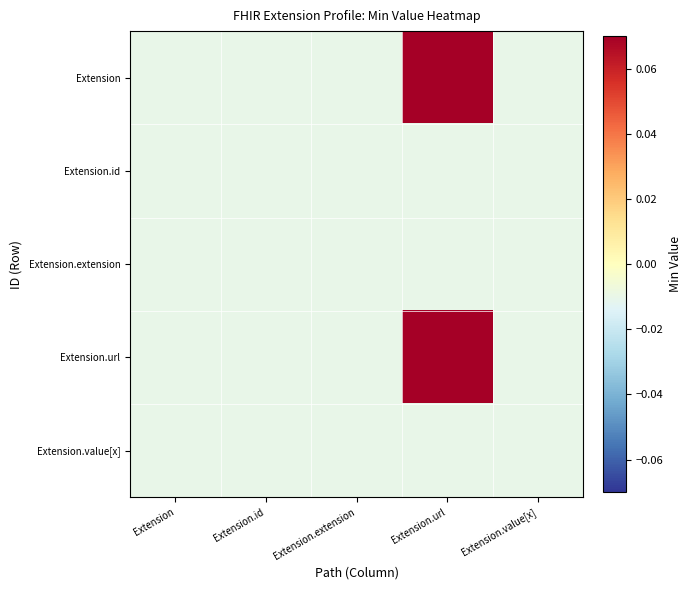

Between Extension and Extension.extension, which series saw the biggest shift?

Extension